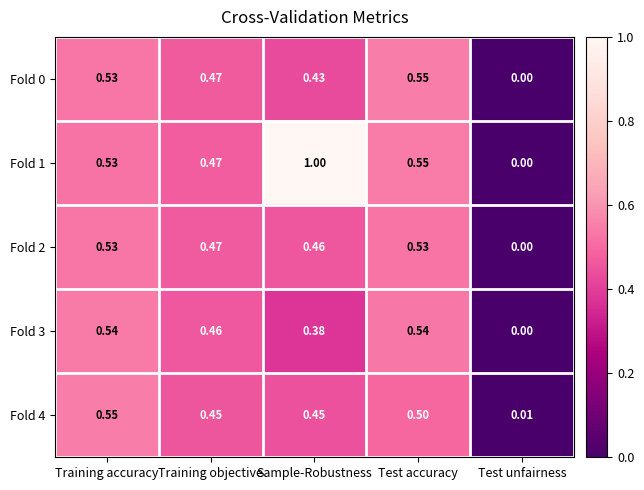

Rank the categories by Fold 1 value from lowest to highest.

Test unfairness, Training objective, Training accuracy, Test accuracy, Sample-Robustness